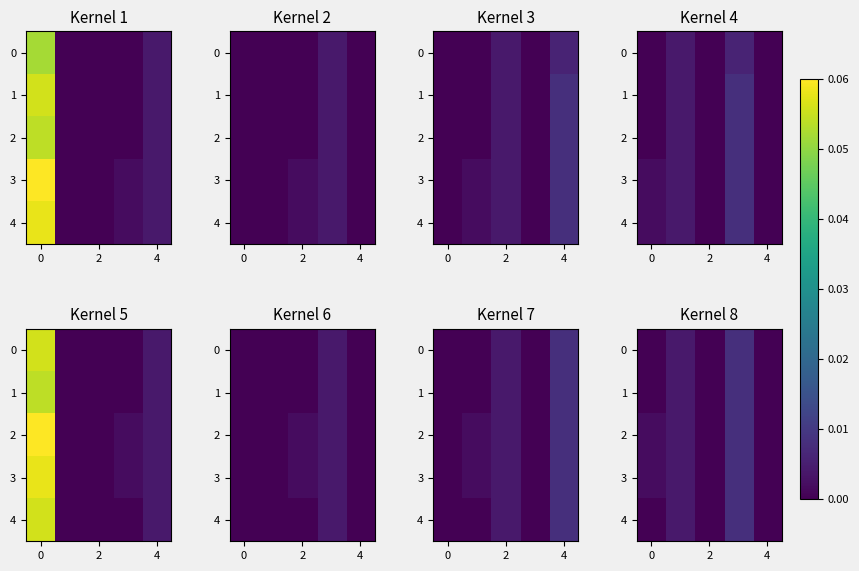

Rank the series at 2 from highest to lowest value.

0, 1, 2, 3, 4